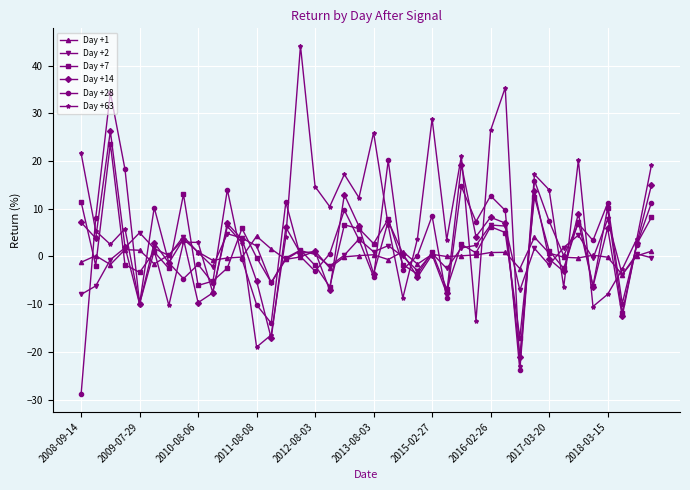

What is the average value of the Day +2 series?

0.6